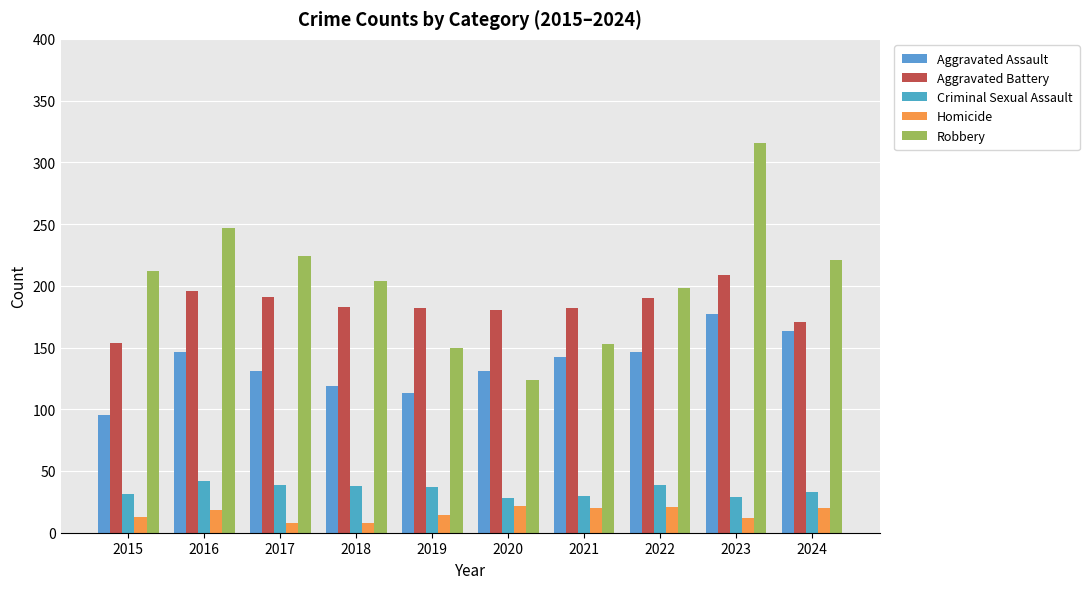

Between 2017 and 2020, which series saw the biggest shift?

Robbery